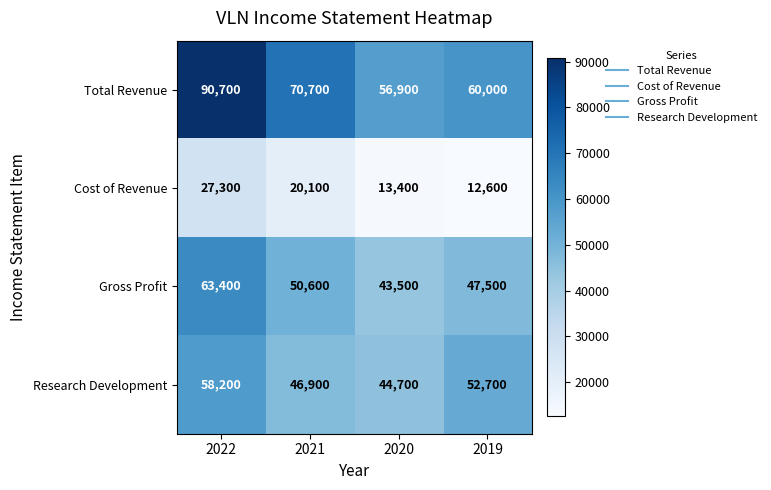

What is the maximum value for Gross Profit?

63400